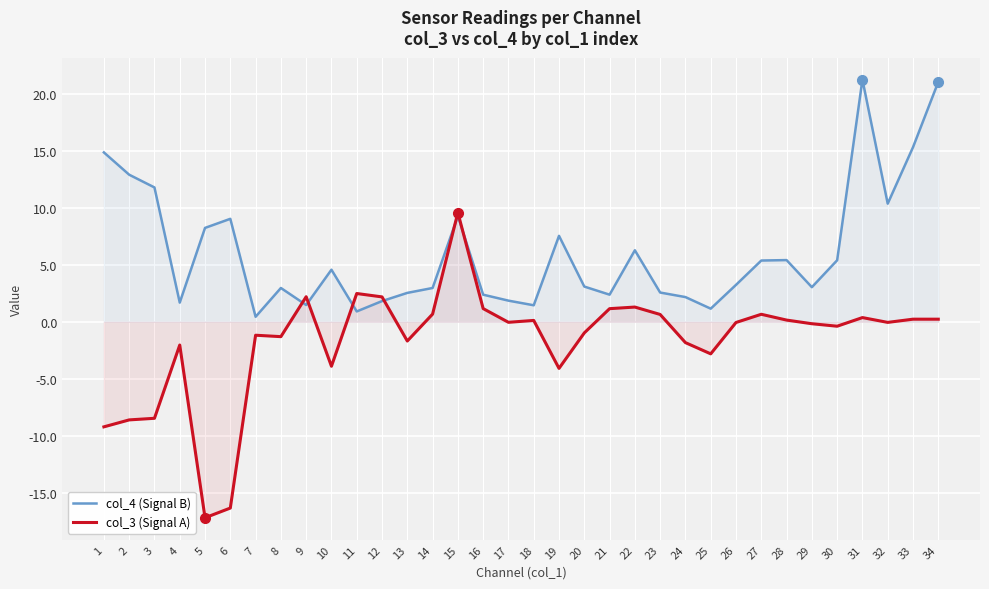

Rank the series by their average value, from lowest to highest.

col_3 (Signal A), col_4 (Signal B)